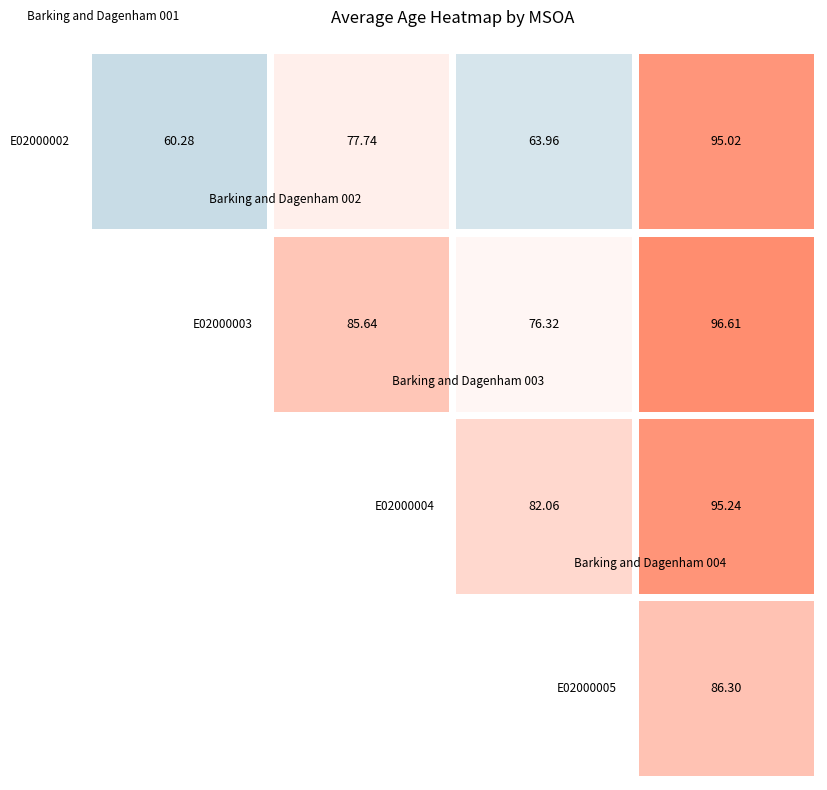

List the labels in order of Barking and Dagenham 003 value, largest first.

E02000004, E02000003, E02000002, E02000005